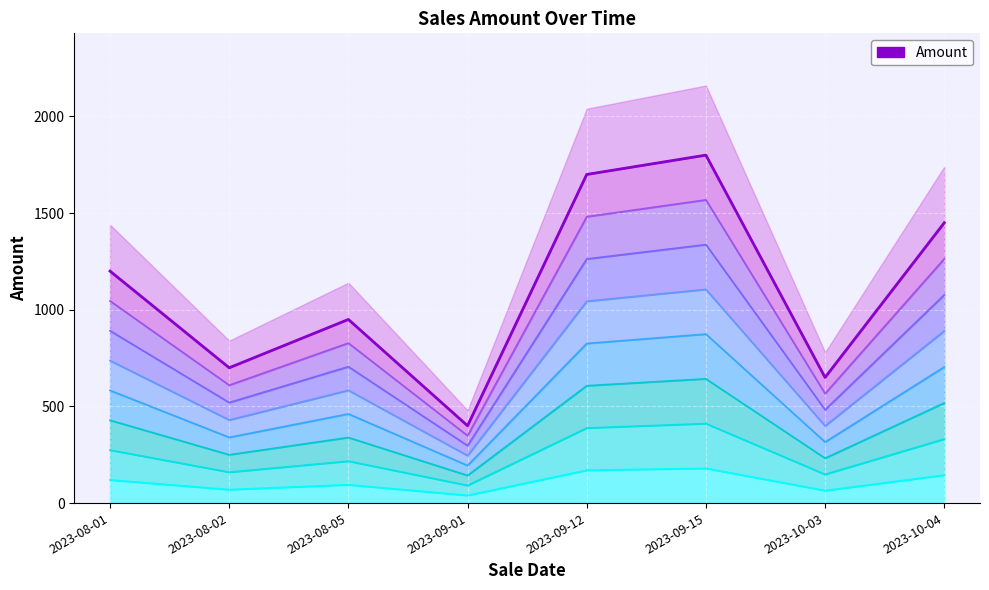

How many series are shown in this chart?

1